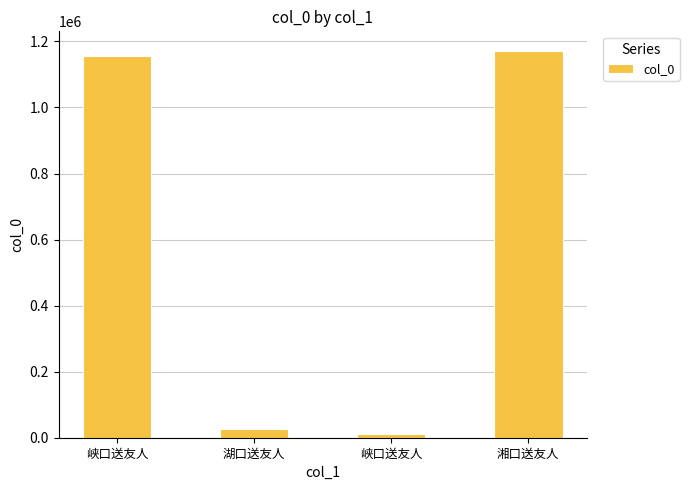

How many values are below 1154781?

2